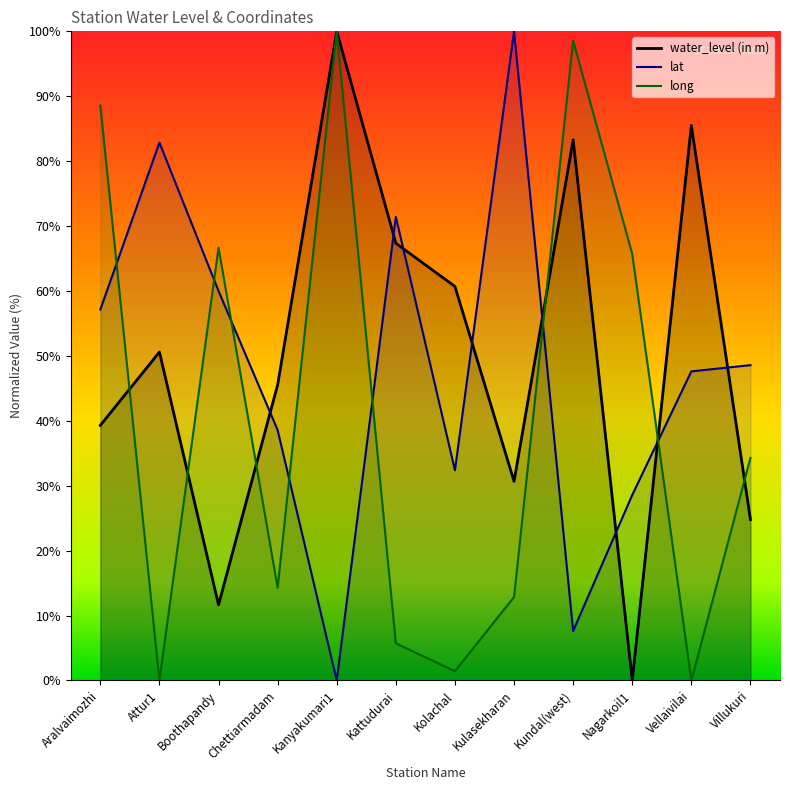

How many lines are shown in the chart?

3